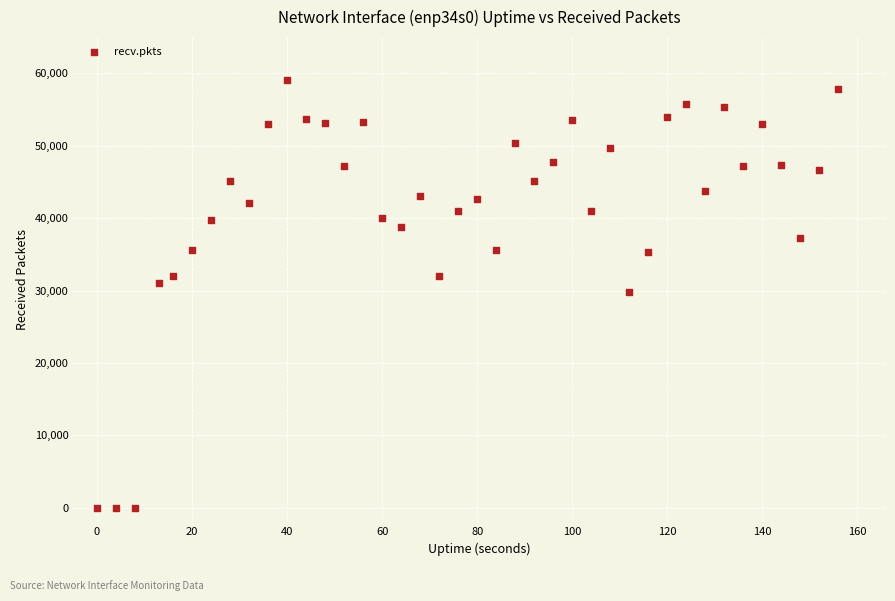

What is the range of X values (max minus min)?

156